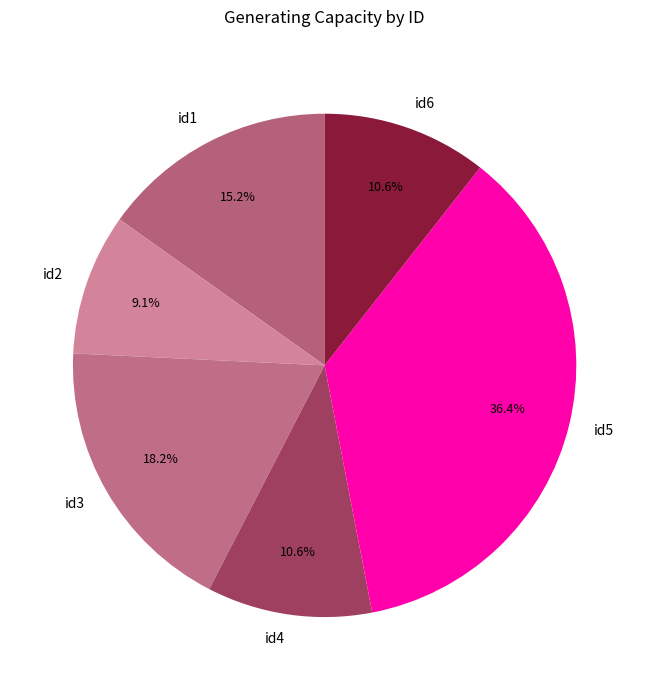

What is the total percentage of id5 and id1?

51.5%